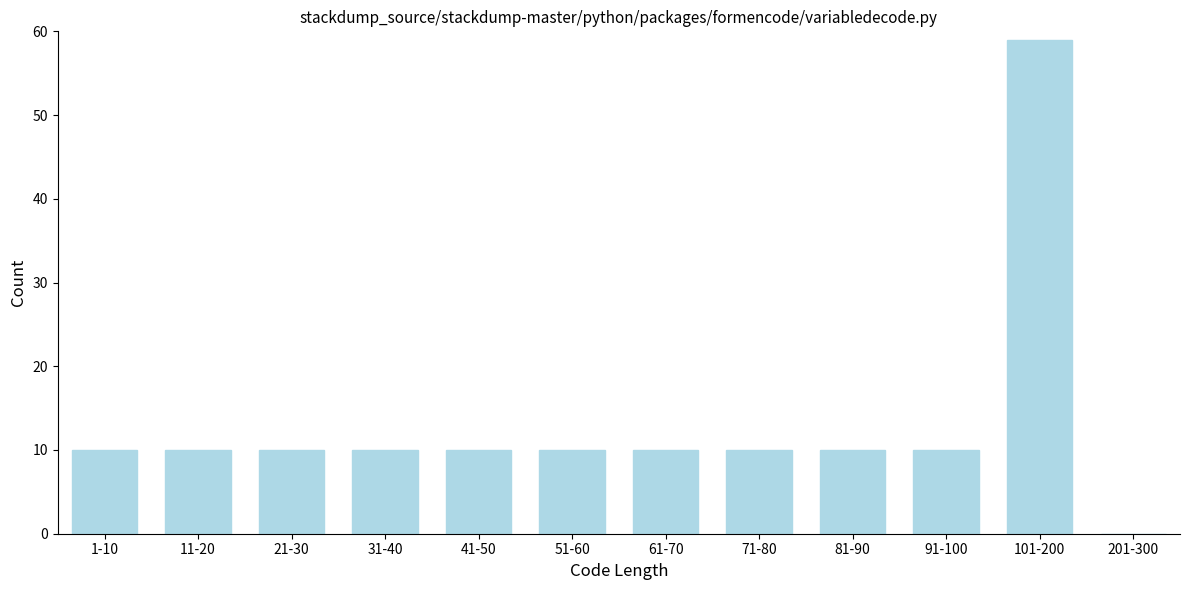

Reading right to left, list all the values displayed in this chart.

201-300=0	101-200=59	91-100=10	81-90=10	71-80=10	61-70=10	51-60=10	41-50=10	31-40=10	21-30=10	11-20=10	1-10=10